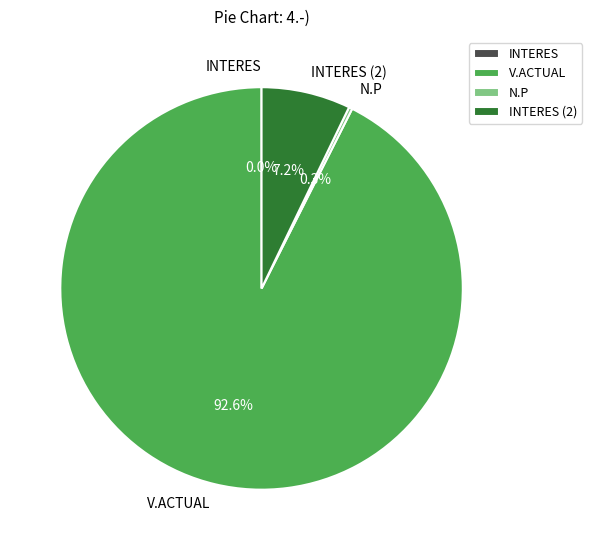

Which slice represents more than half of the pie?

V.ACTUAL